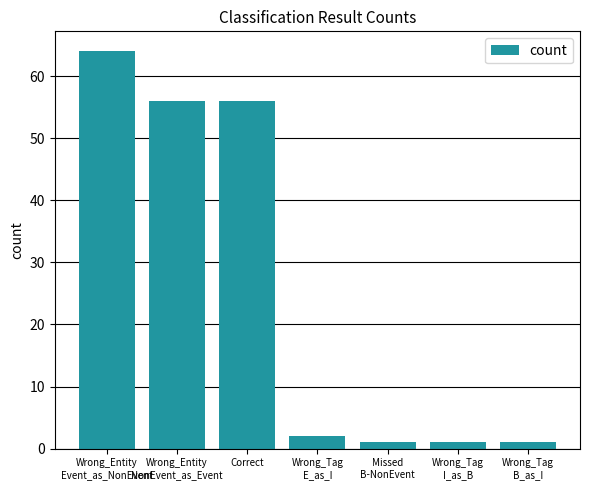

What is the approximate value at Wrong_Entity
NonEvent_as_Event, to the nearest 10?

60